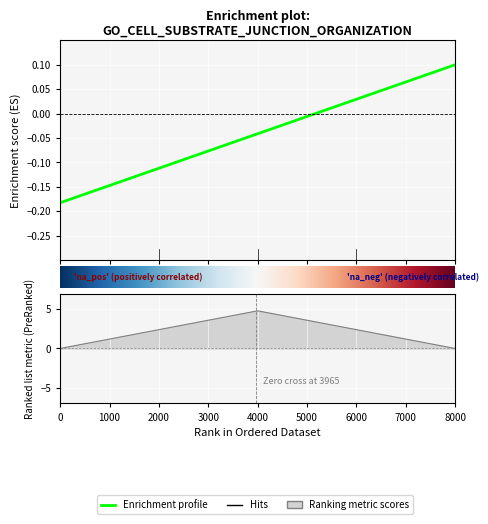

True or false: there are more than 0 points higher than both neighbors.

False